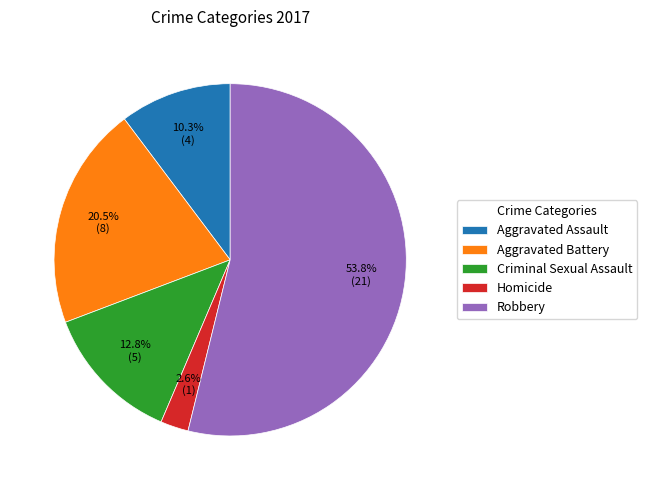

How much of the chart is everything except Criminal Sexual Assault?

87.2%